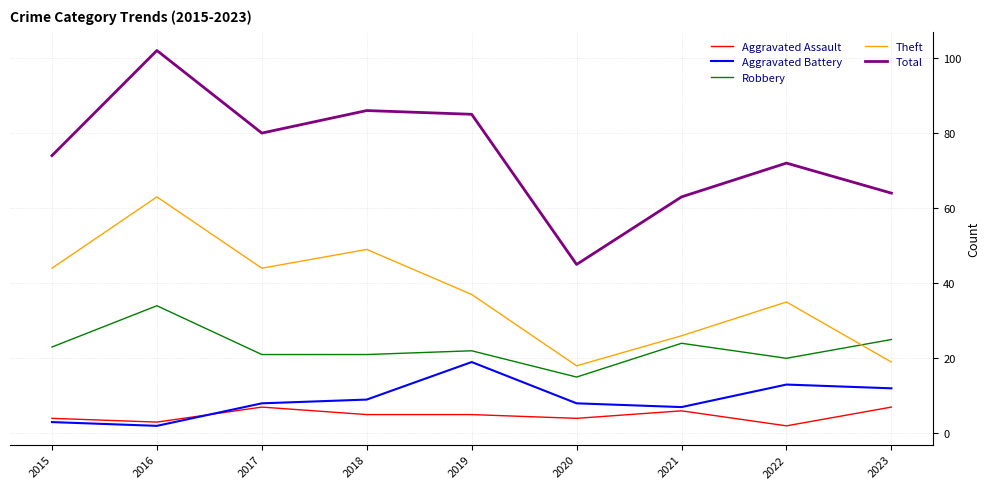

What is the lowest value of the Robbery series?

15